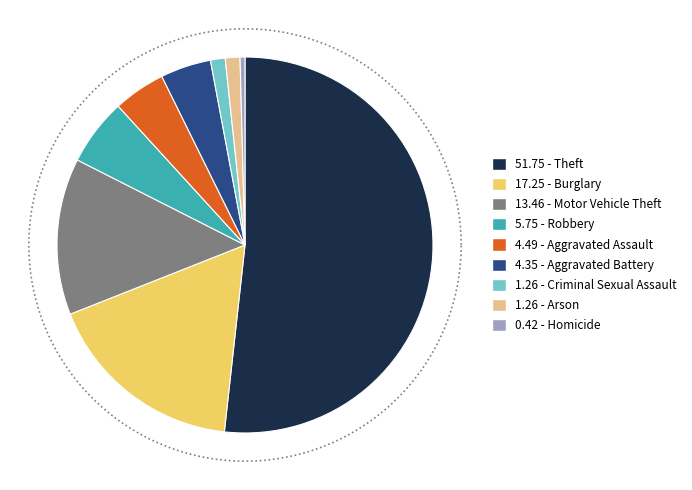

To the nearest percent, what percentage of the pie is Aggravated Assault?

4%